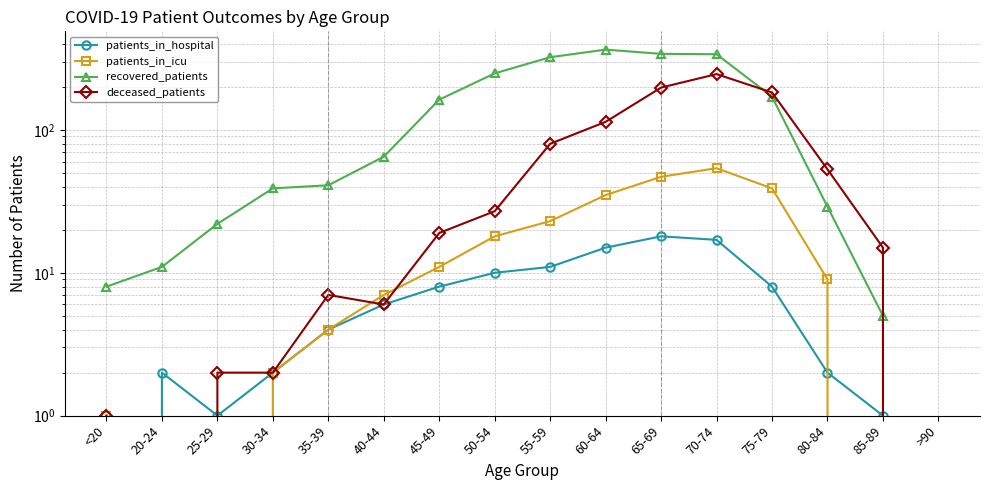

Is it true that recovered_patients equals 13 at <20?

False